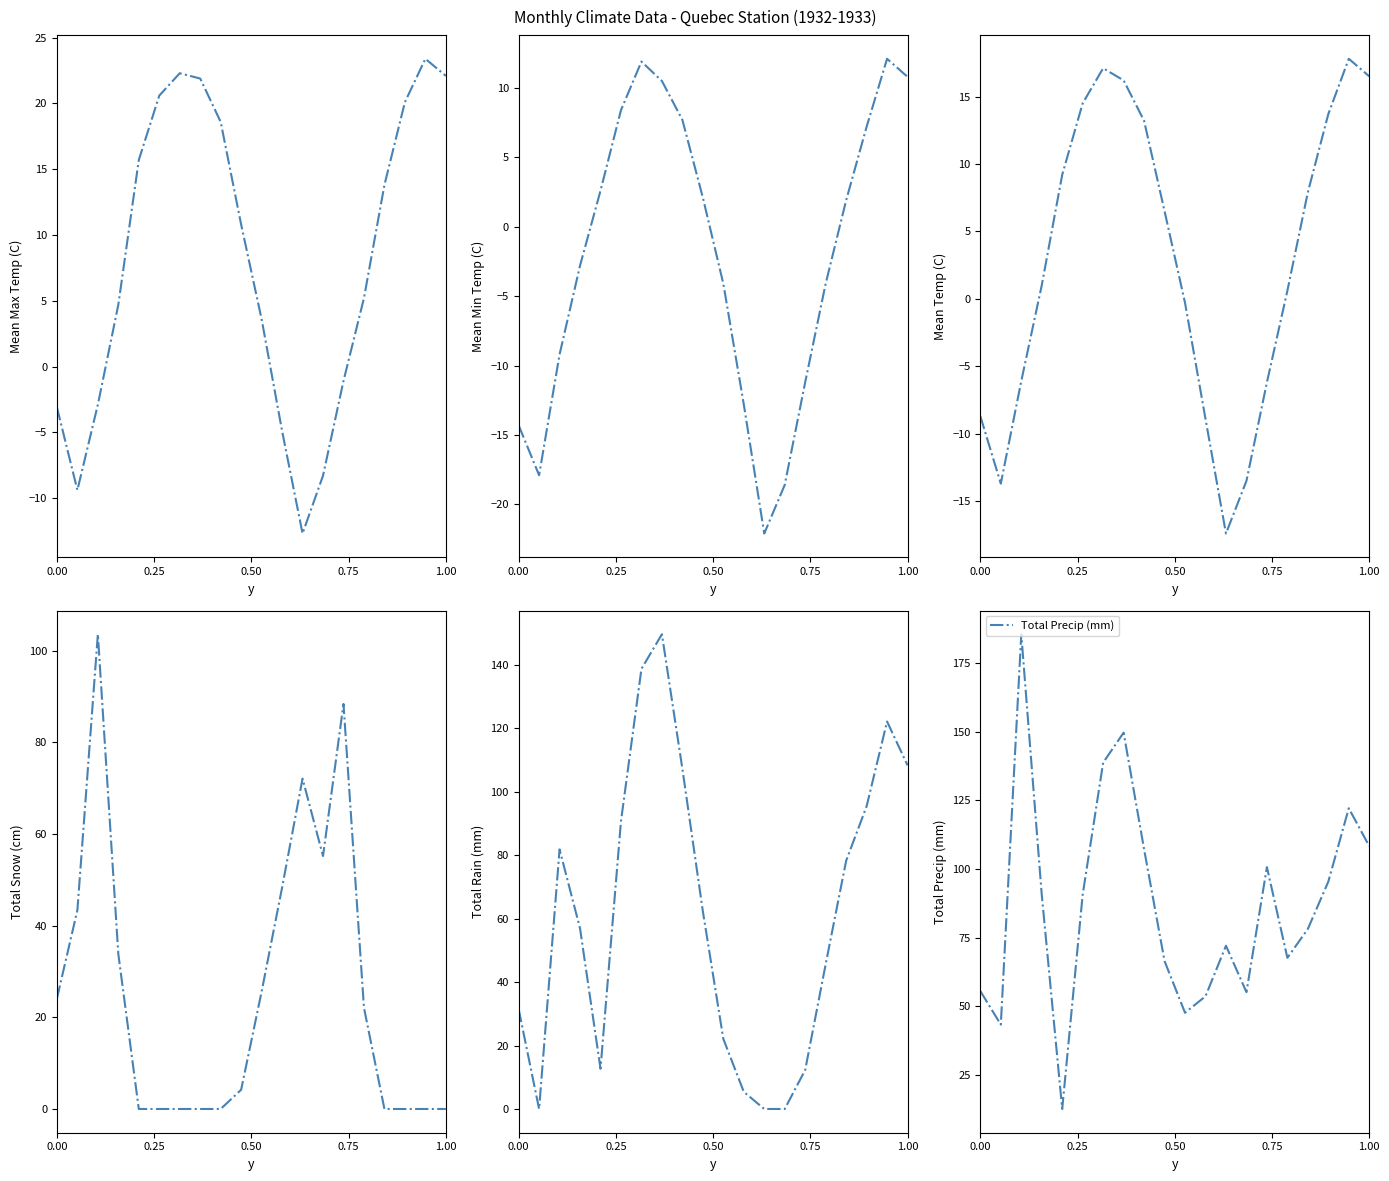

True or false: Mean Temp (C) and Mean Max Temp (C) intersect in this chart.

False